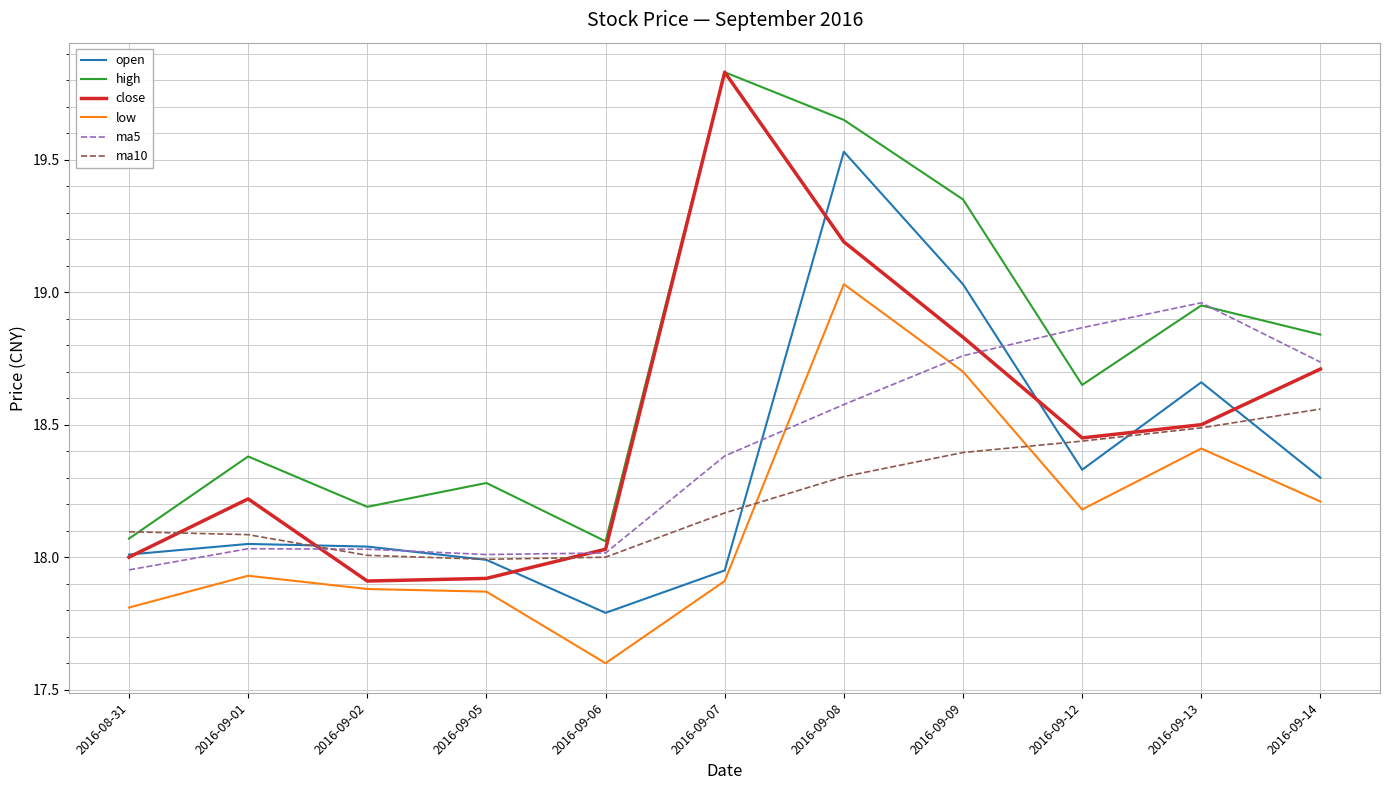

What position from the left is 2016-09-05?

4